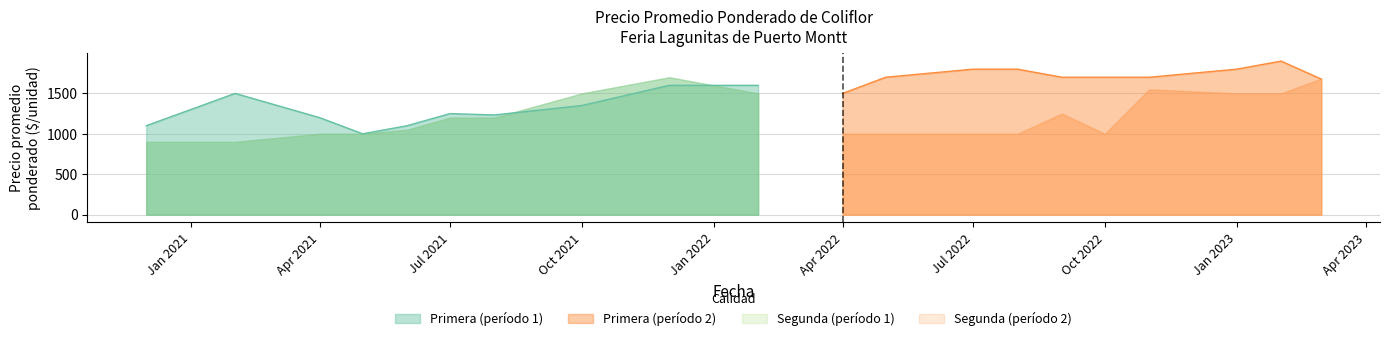

Between 17 and 0, which is larger?

17